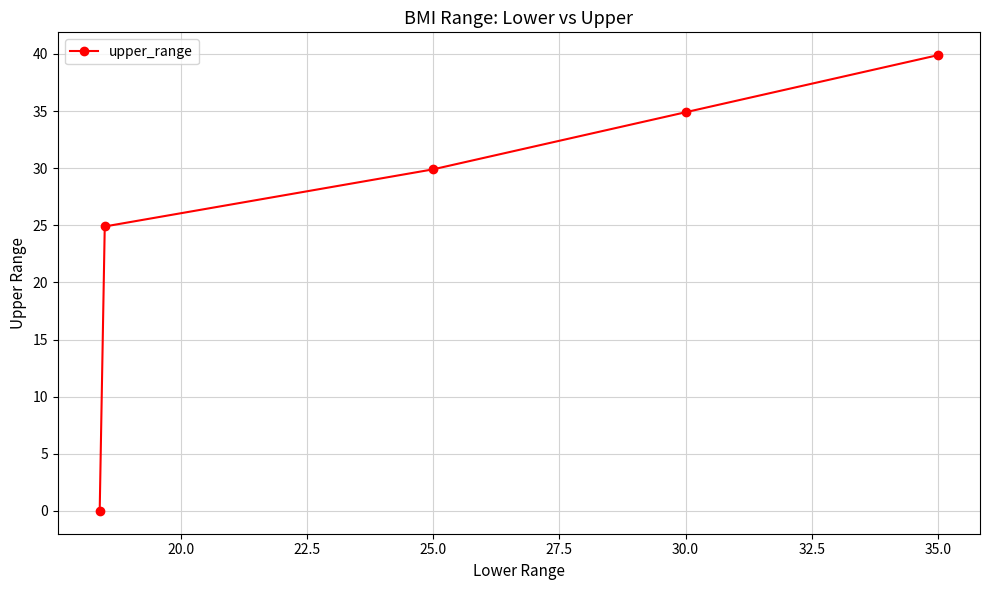

True or false: there are more than 1 points higher than both neighbors.

False